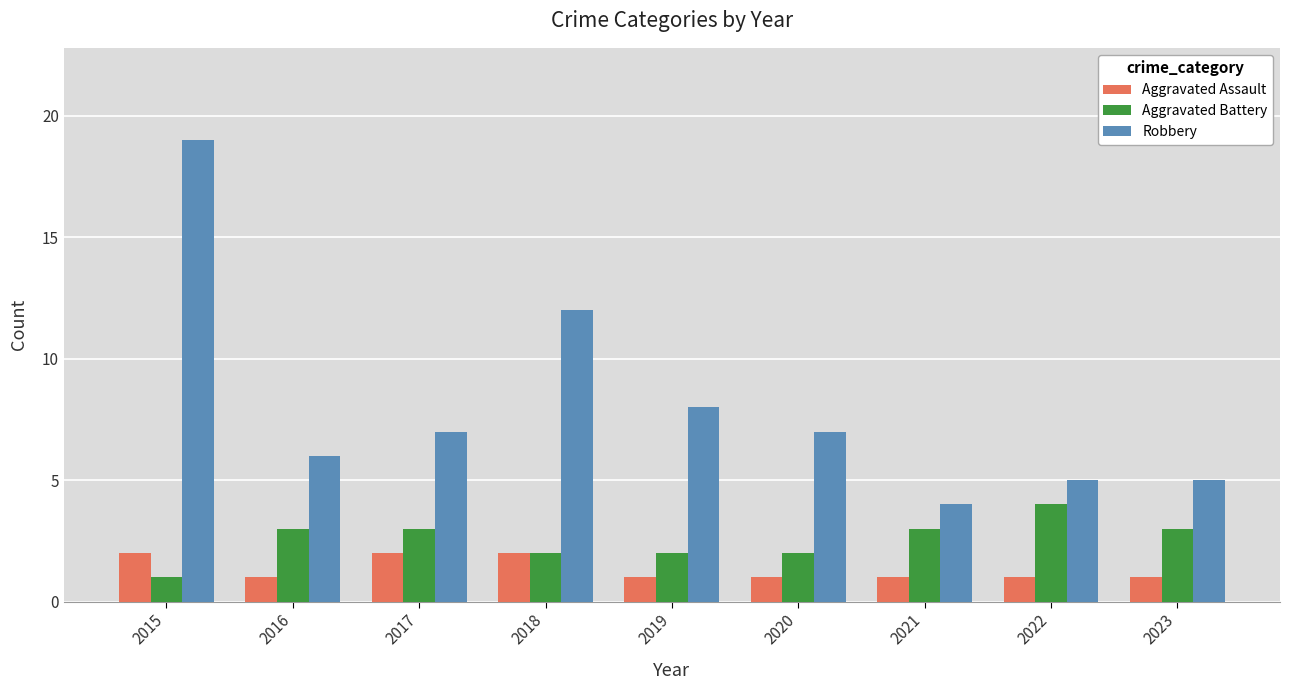

Reading left to right, transcribe all the data shown in this chart.

Aggravated Assault: 2	1	2	2	1	1	1	1	1
Aggravated Battery: 1	3	3	2	2	2	3	4	3
Robbery: 19	6	7	12	8	7	4	5	5